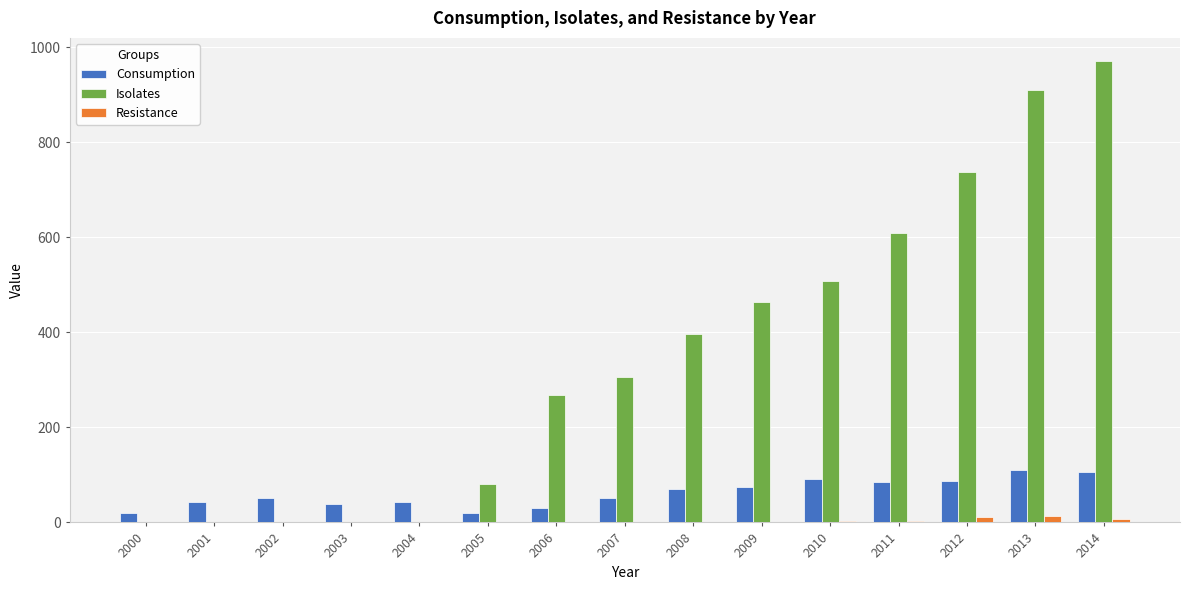

The Isolates series shows 463 at 2009. True or false?

True